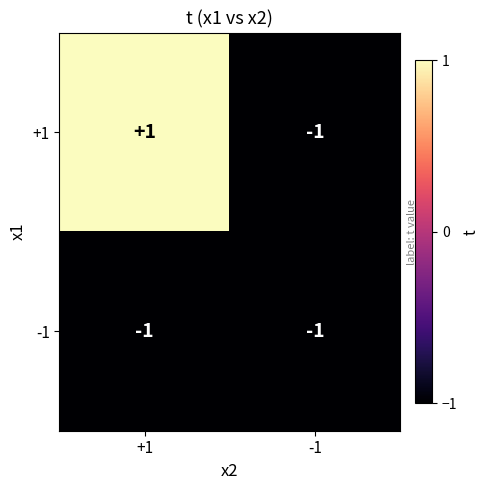

The -1 series shows -2 at -1. True or false?

False